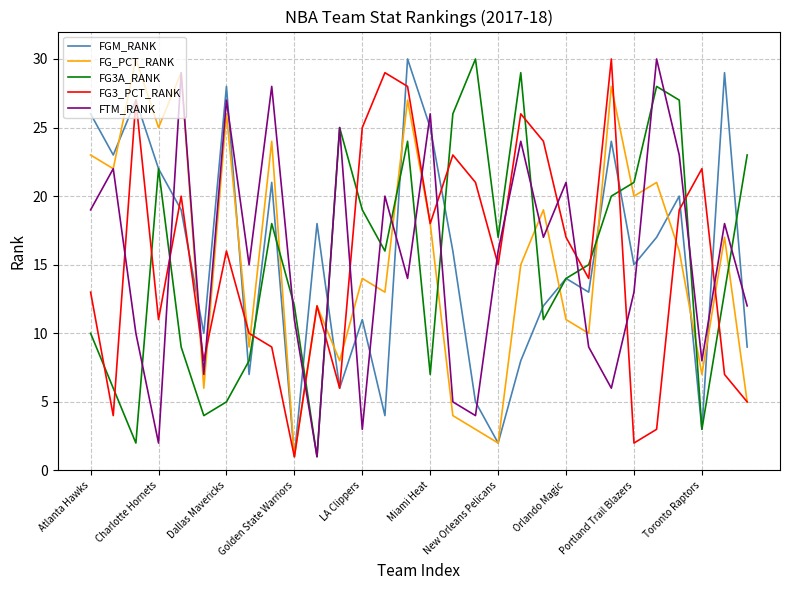

True or false: FTM_RANK and FG3_PCT_RANK intersect in this chart.

True